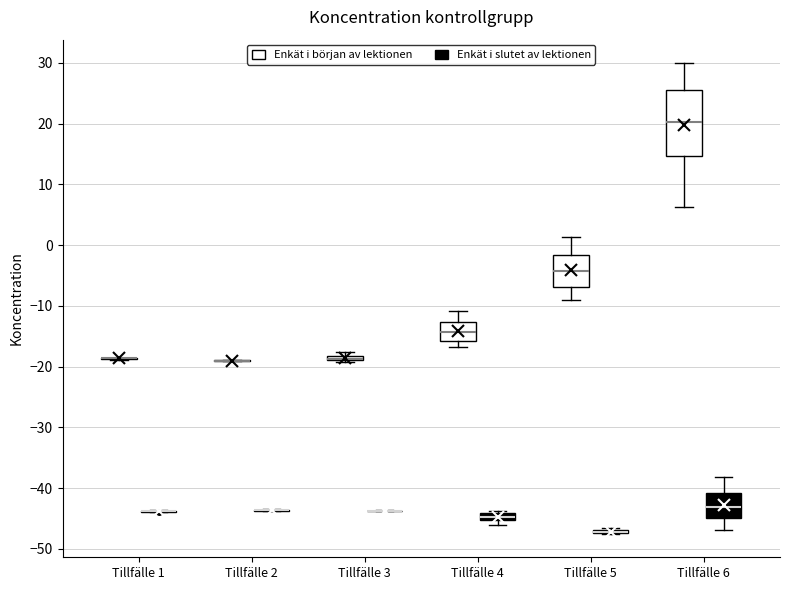

Which box is the tallest, from its lower edge to its upper edge?

Tillfälle 6 (Enkät i början av lektionen)